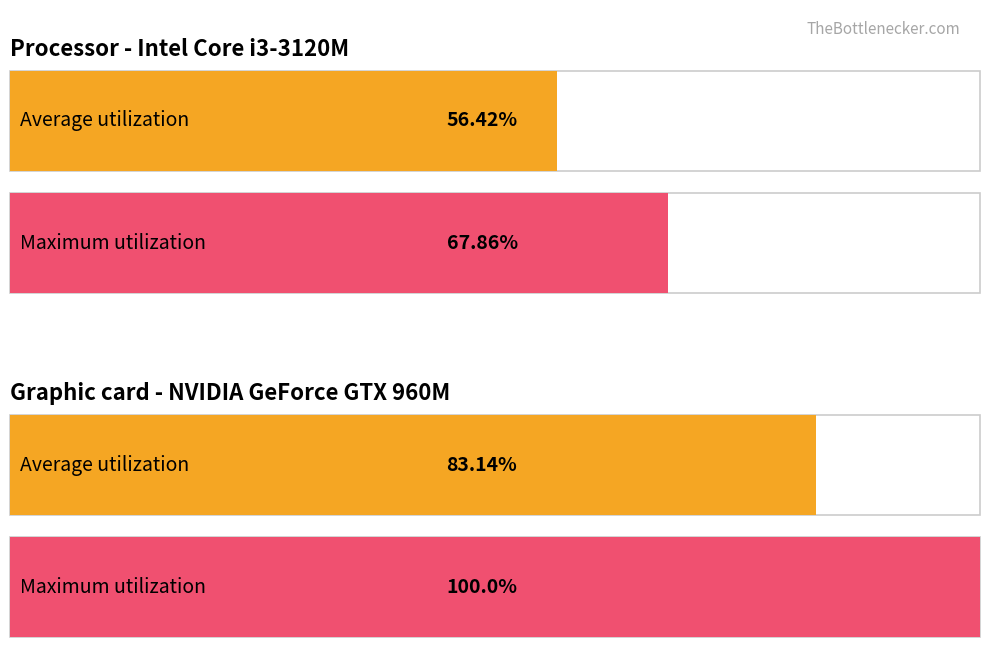

Between 0 and 1, which series saw the biggest shift?

Maximum utilization